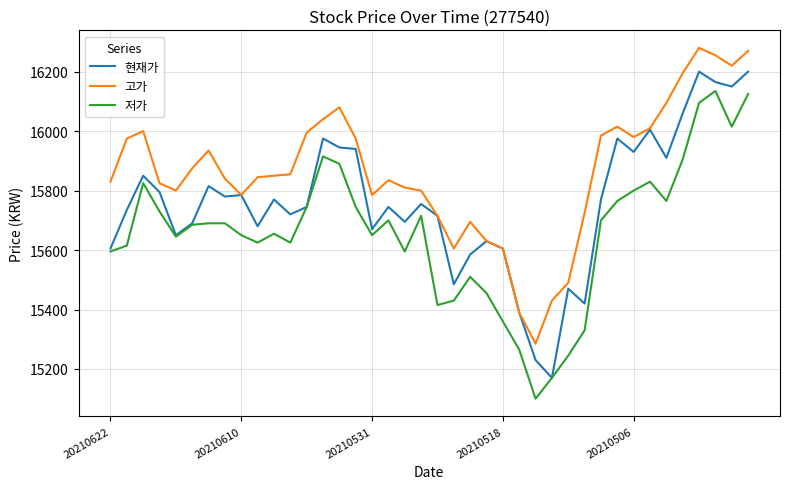

List the series in order of their peak value, lowest first.

저가, 현재가, 고가